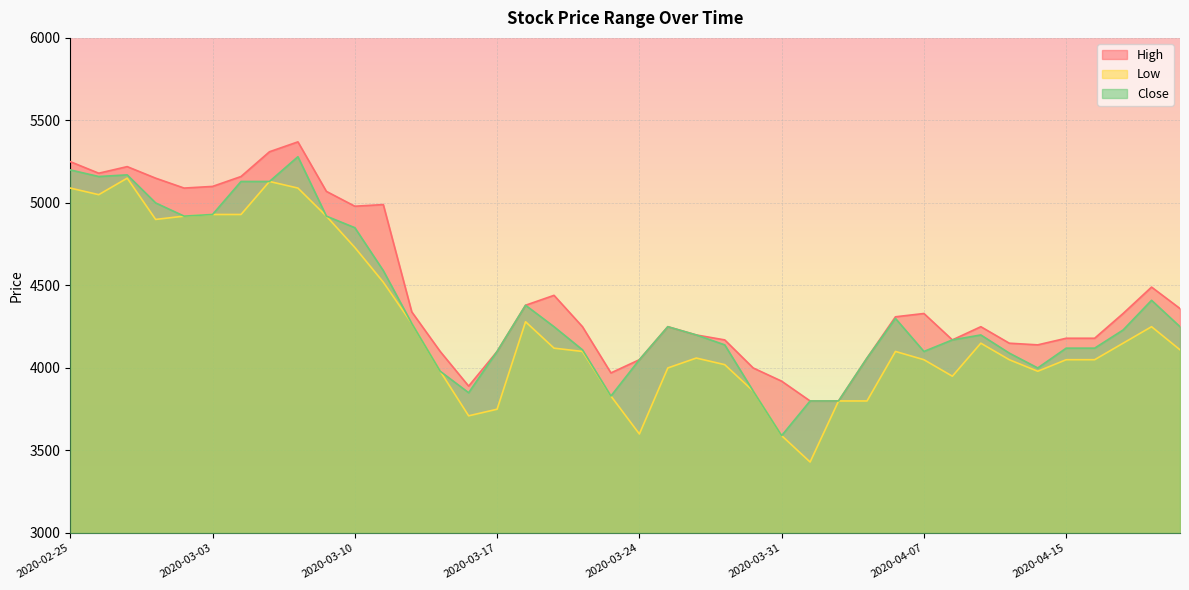

True or false: Close and Low intersect in this chart.

False